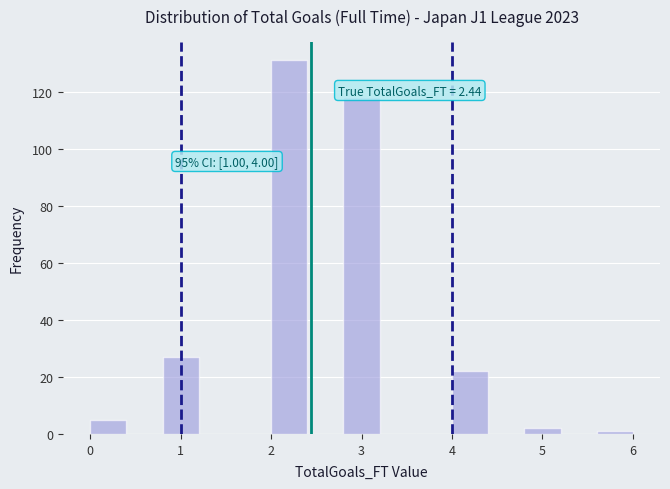

Over which range of the x-axis is the bar tallest?

2.0 to 2.4